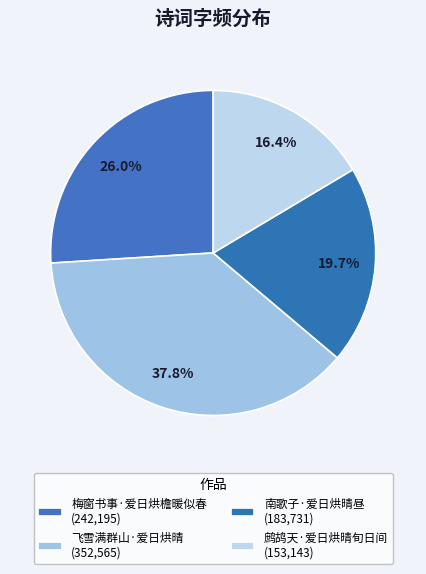

What is the change in value from 梅窗书事·爱日烘檐暖似春 to 飞雪满群山·爱日烘晴?

+110370